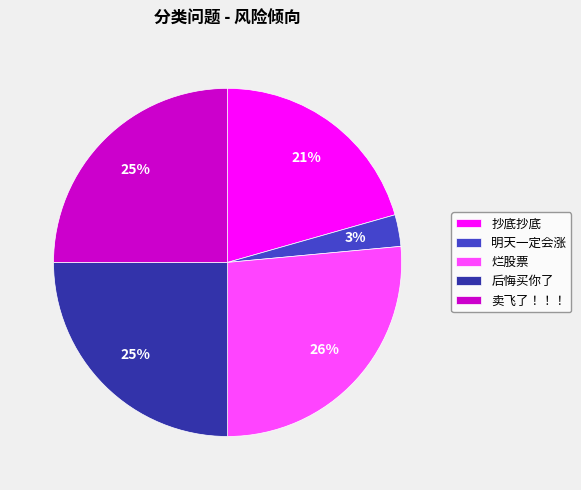

What percentage is the 明天一定会涨 slice, to the nearest percent?

3%